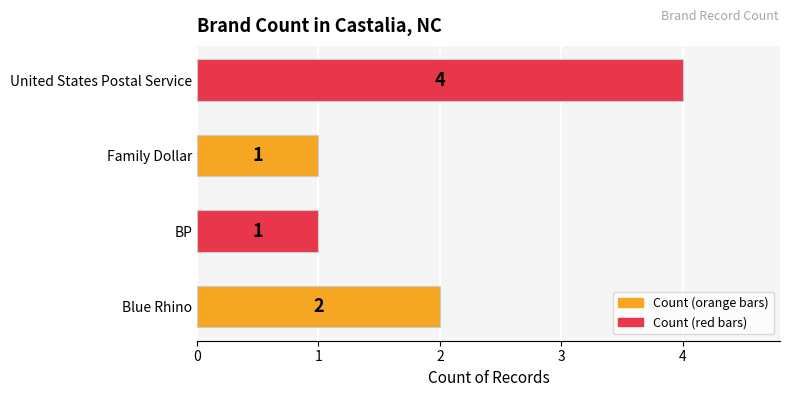

At which label is the value closest to 2?

Blue Rhino